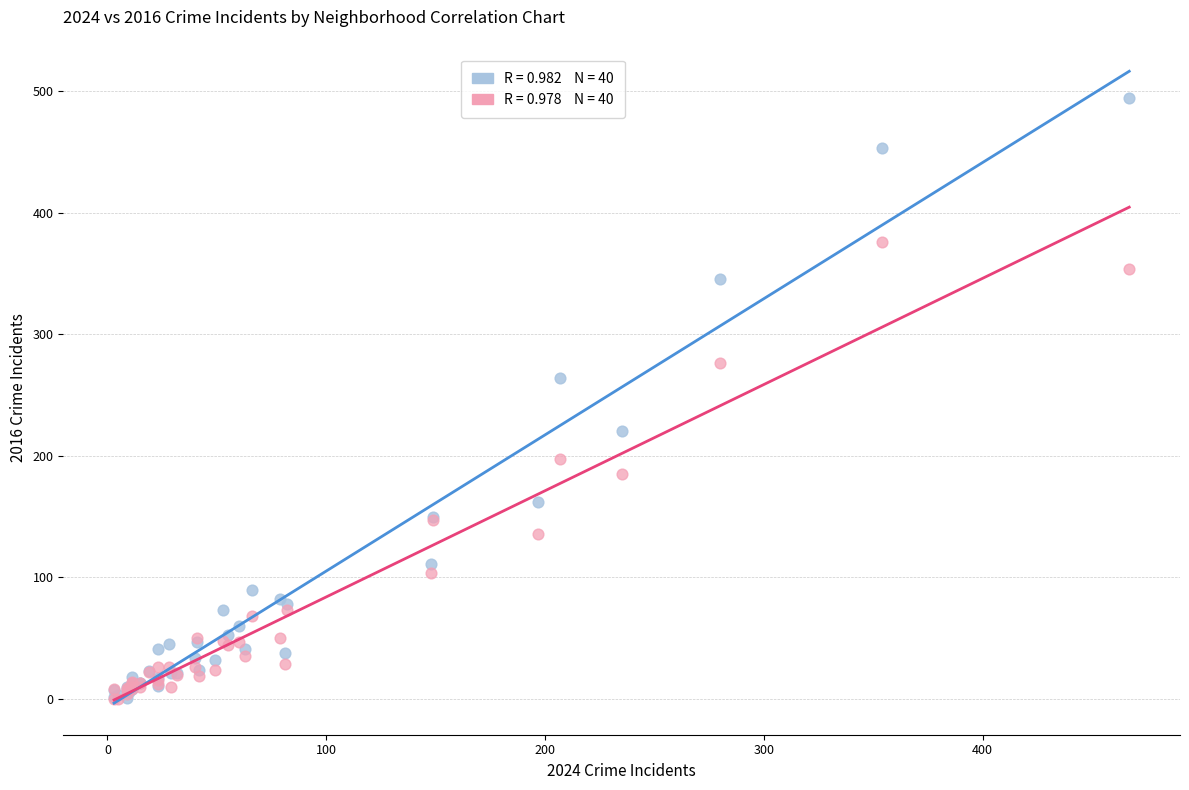

Across all series, what Y value is closest to 247?

264